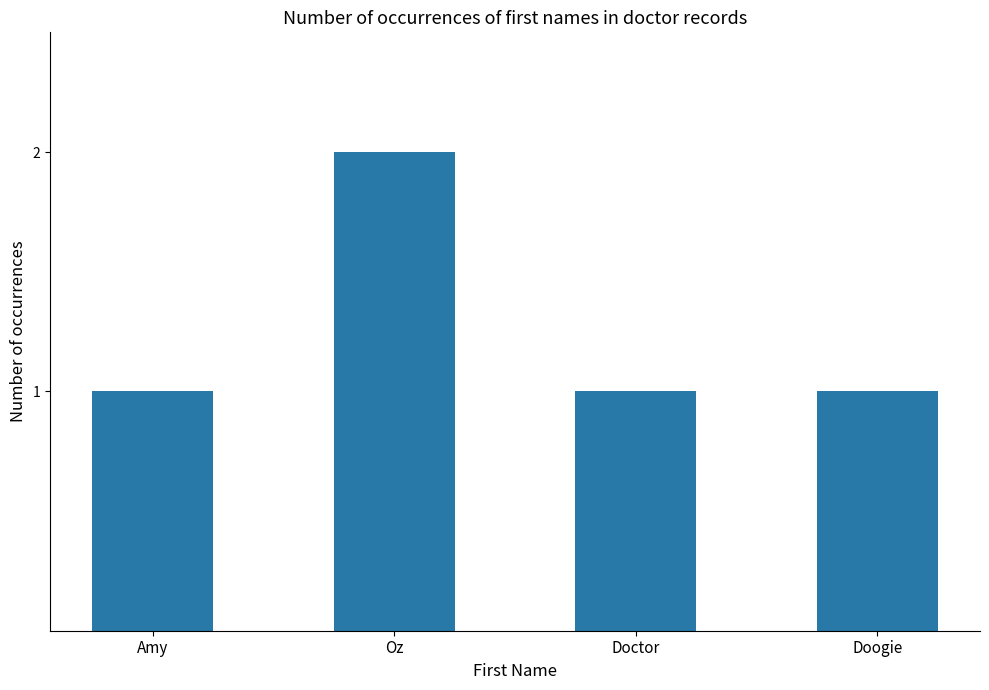

Which category has the highest value across all series?

Oz